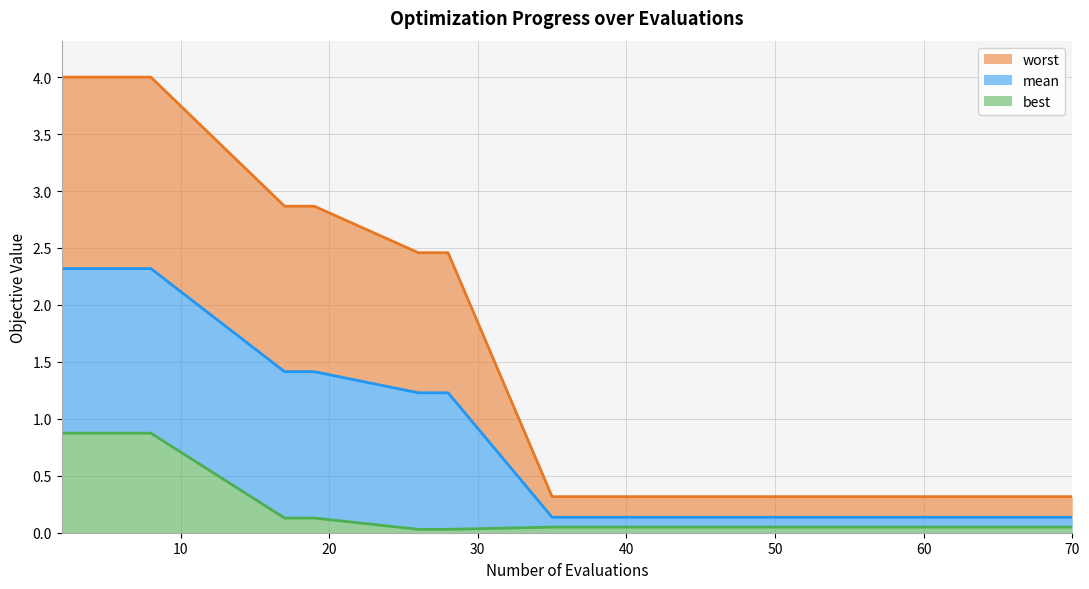

True or false: mean and worst intersect in this chart.

False